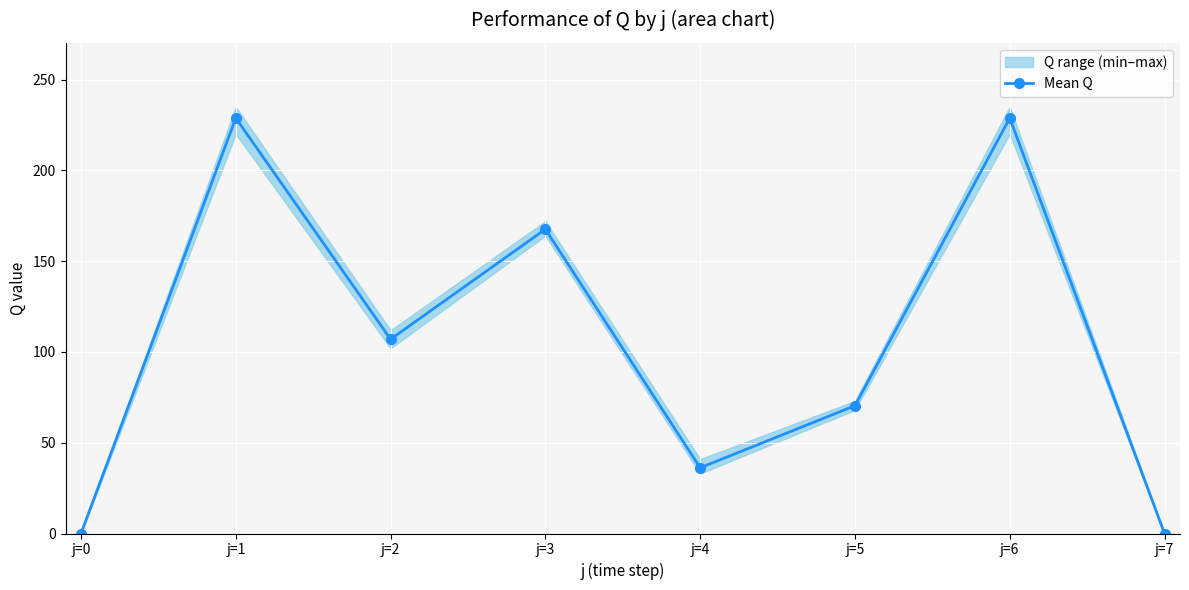

At which category does the data reach its first local valley?

j=2